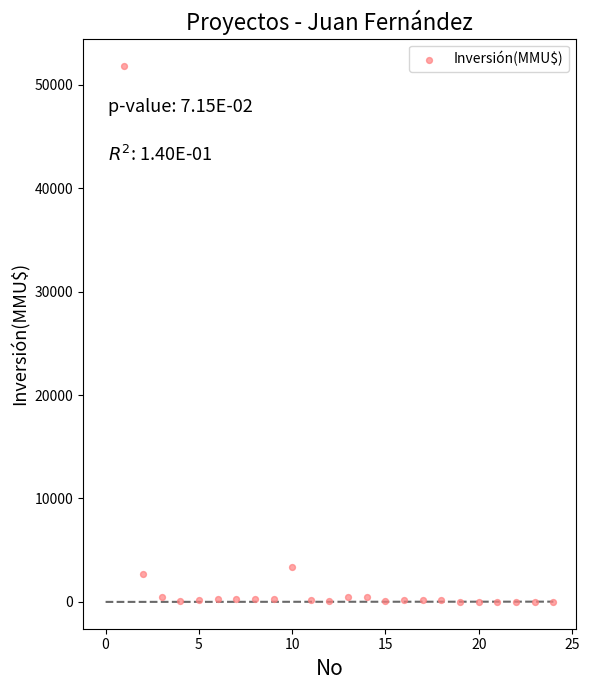

What Y value in the scatter plot is closest to 25930?

3369